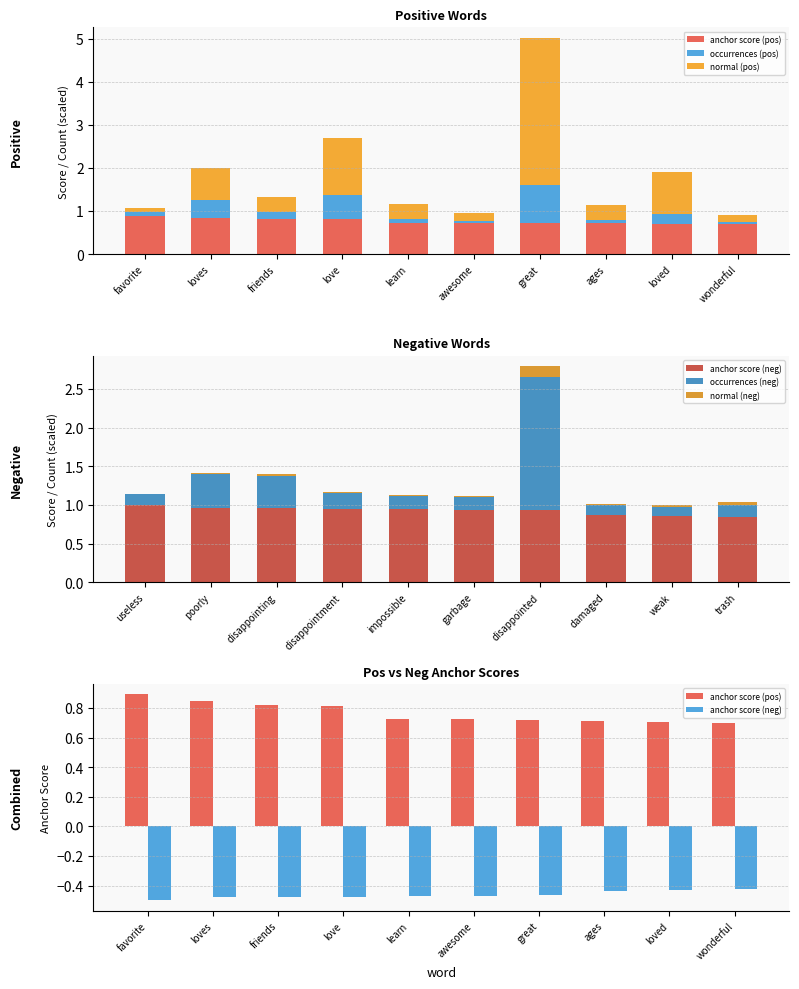

What is the difference between the maximum and minimum values in the occurrences (pos) series?

0.8